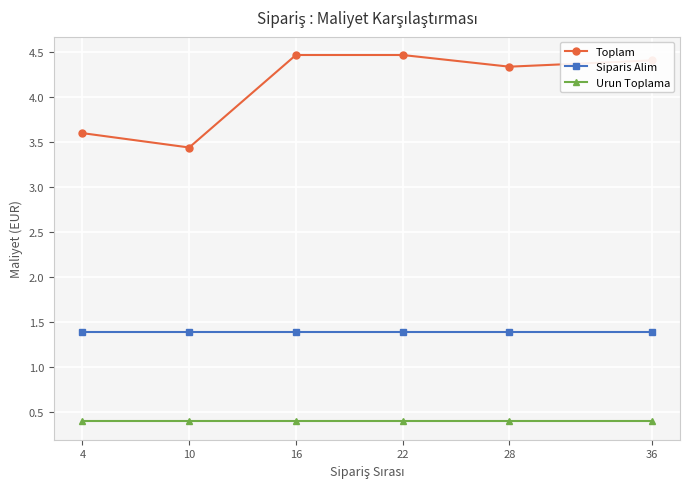

What is the maximum value for Toplam?

4.5